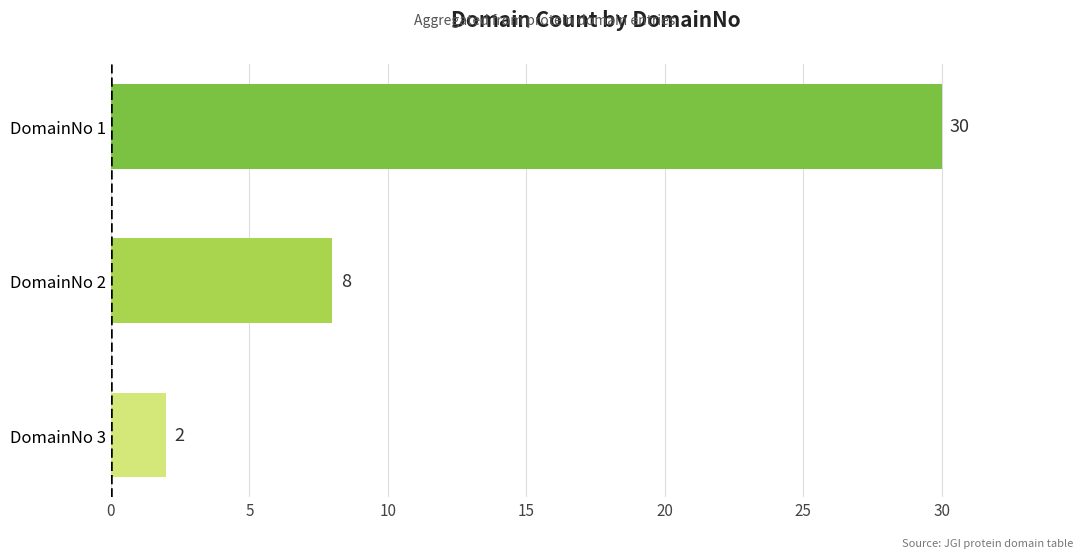

Reading bottom to top, what are all the values shown in this chart?

2	8	30